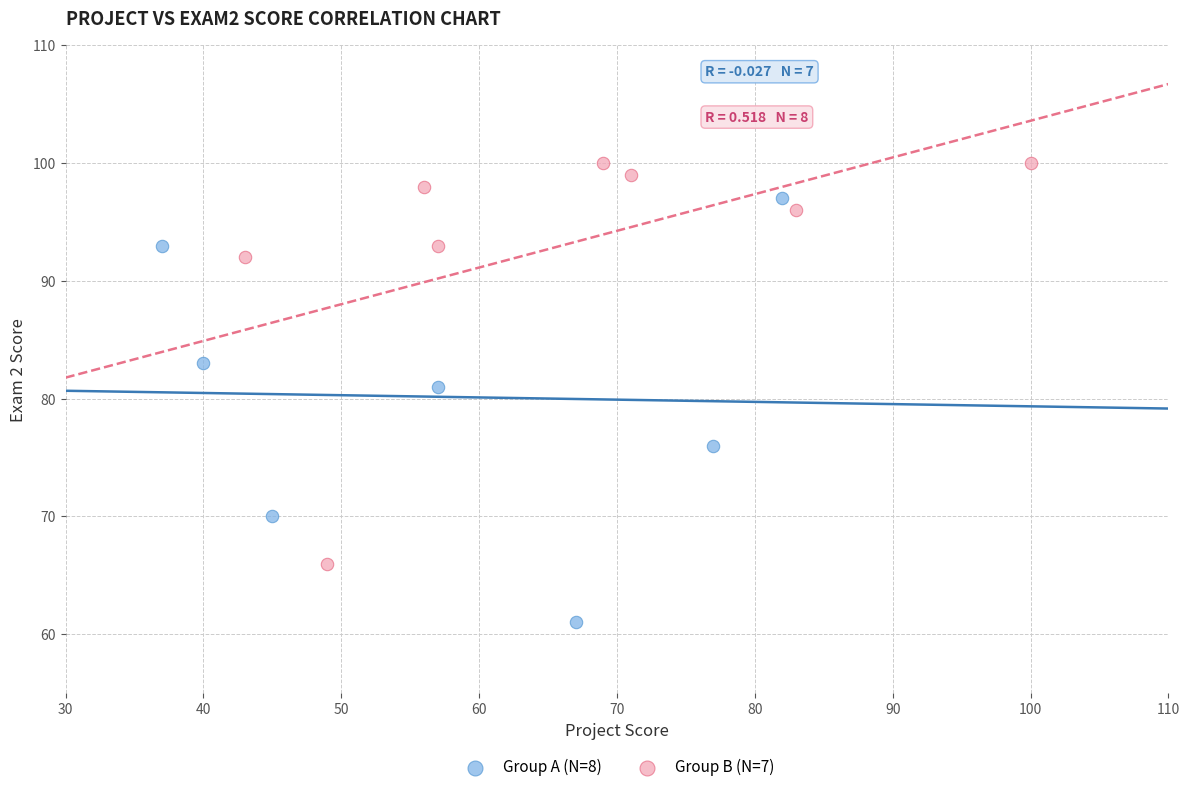

Which series reaches the maximum Y coordinate?

Group B (N=7)